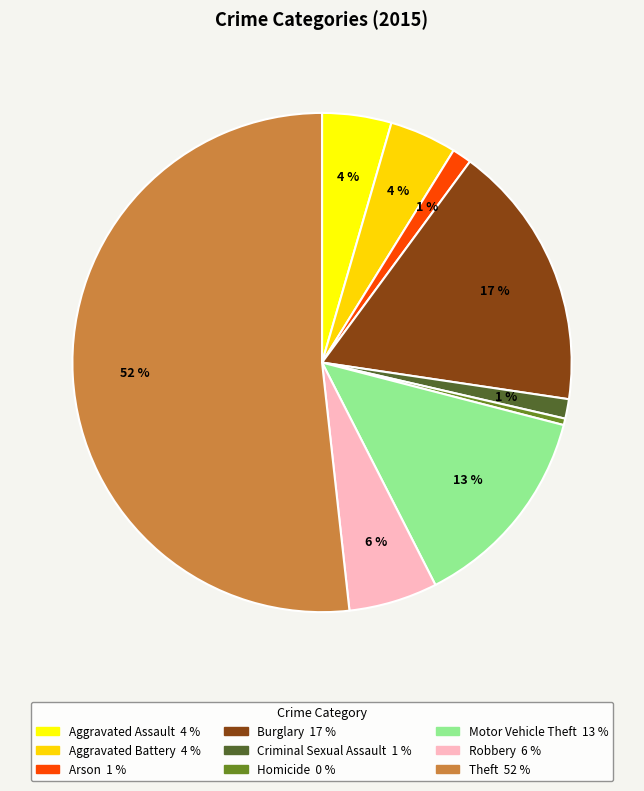

How many segments does this pie chart have?

9